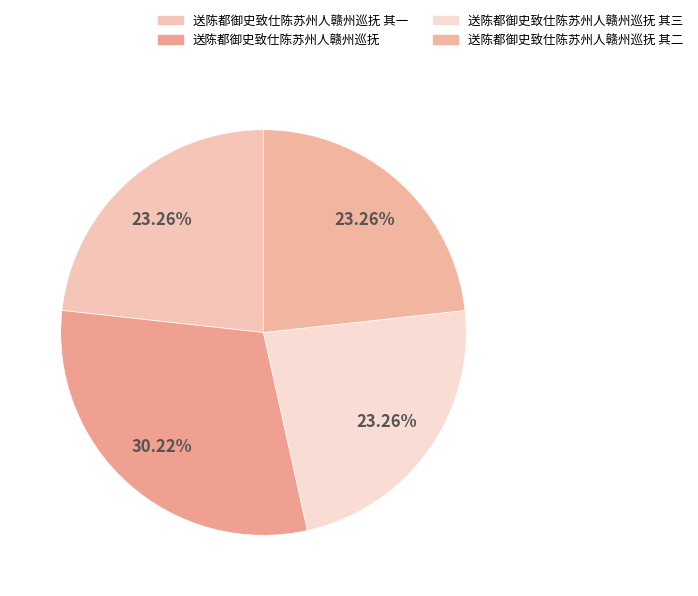

How many slices are in this pie chart?

4